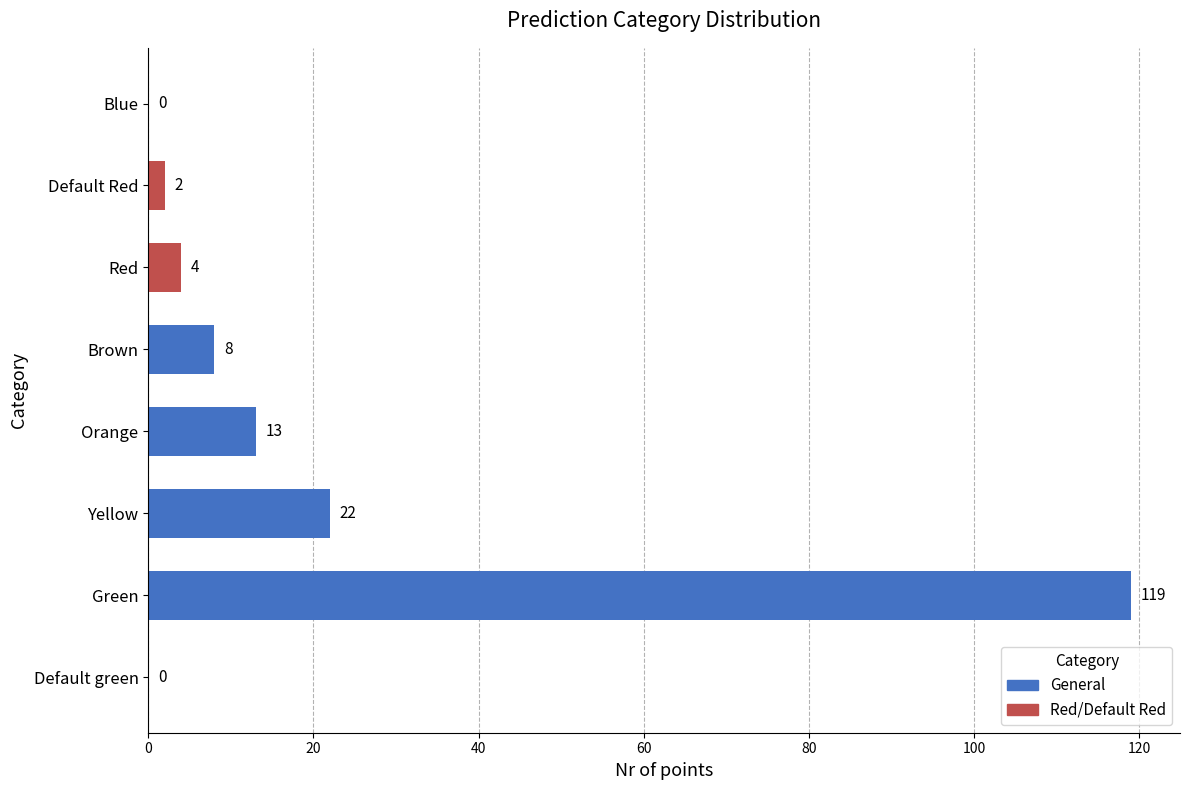

What is the sum of all values?

168